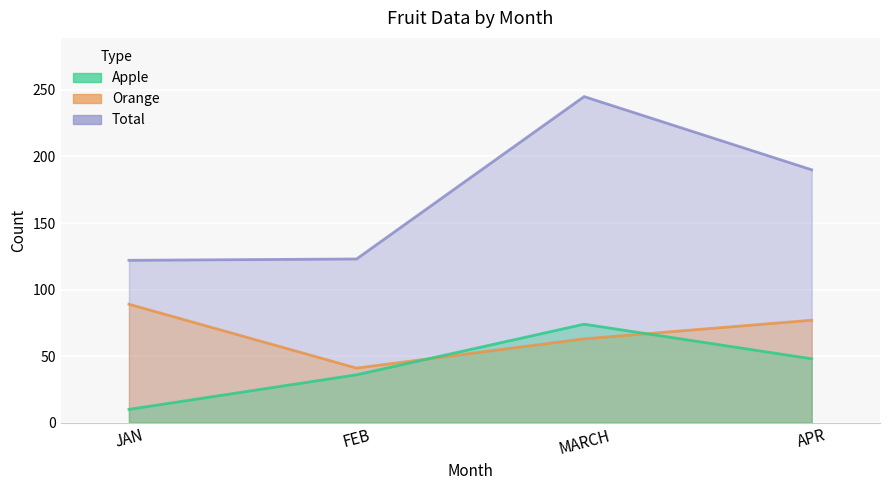

What is the value of the Apple point at the 3rd from the left?

74